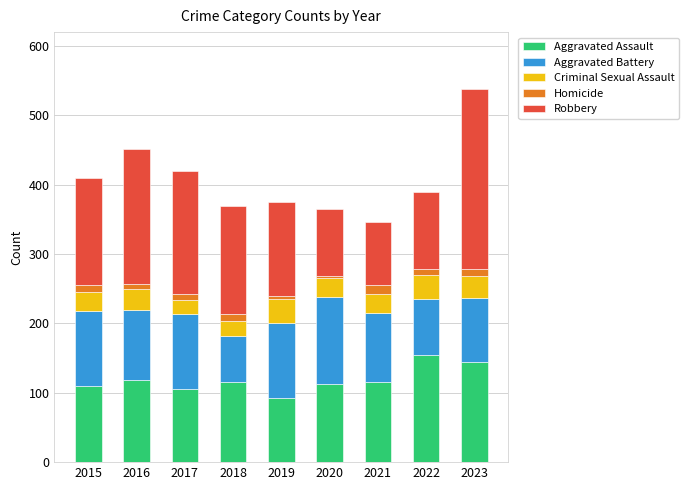

At which category is the sum across all series the highest?

2023